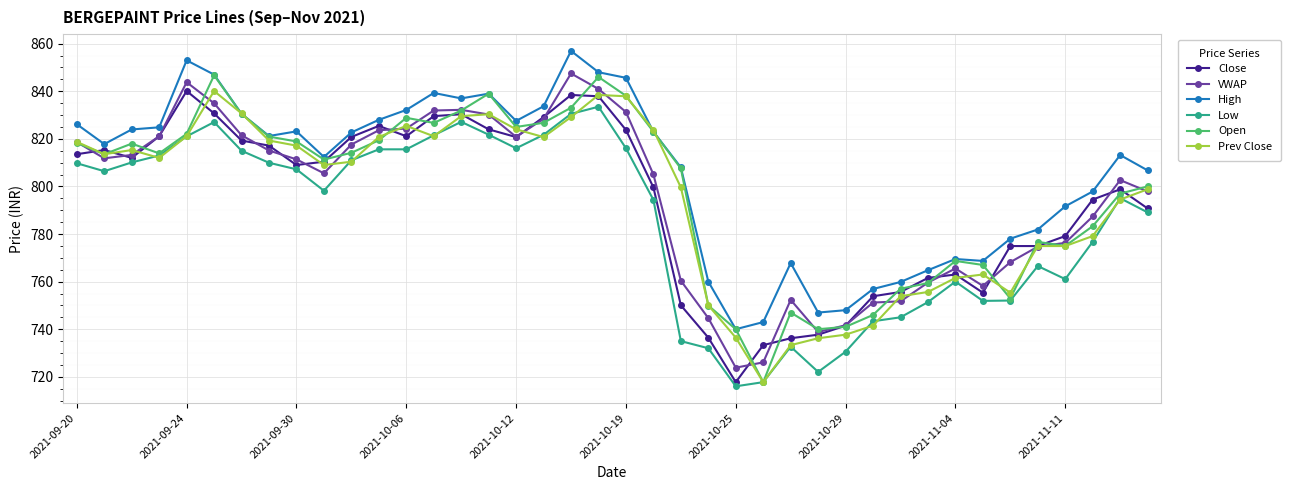

Which series has the widest spread of values?

Open